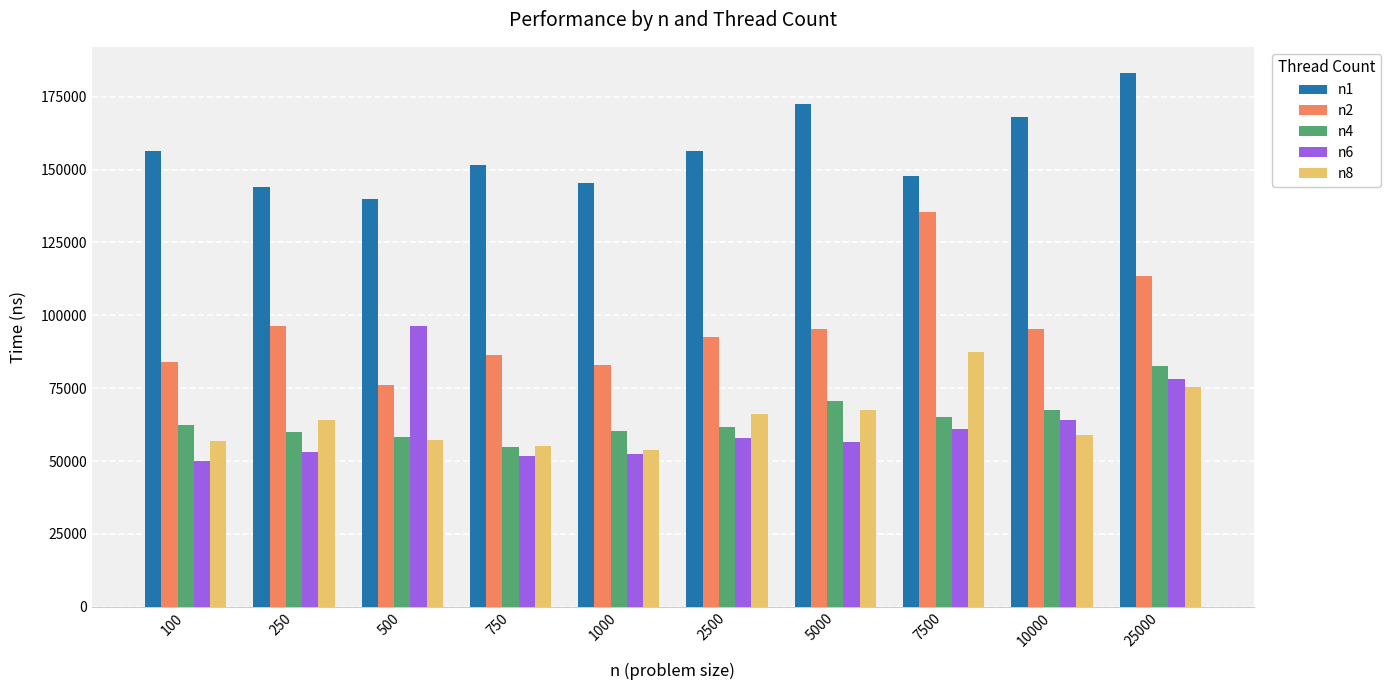

At how many categories does at least one series exceed 141169?

9